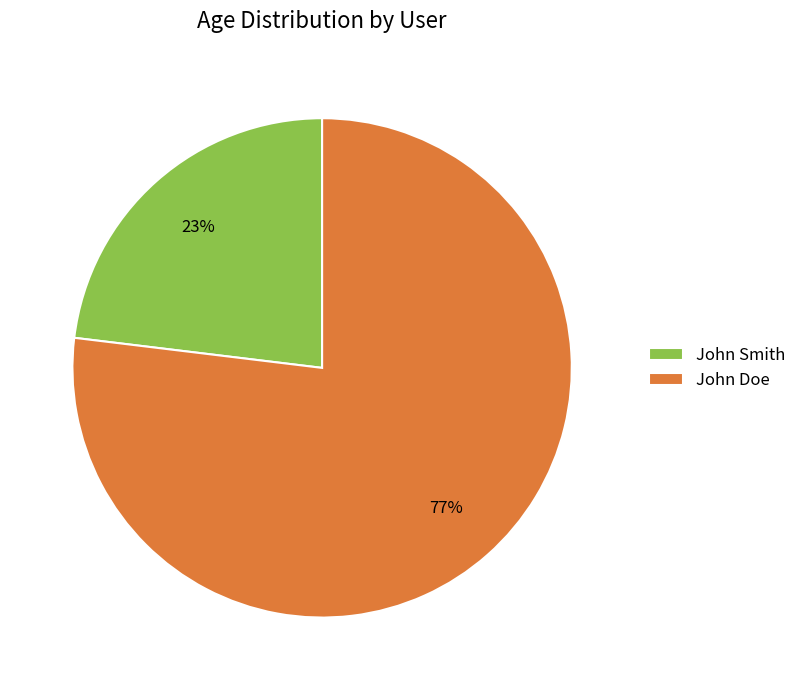

To the nearest percent, what percentage of the pie is John Smith?

23%